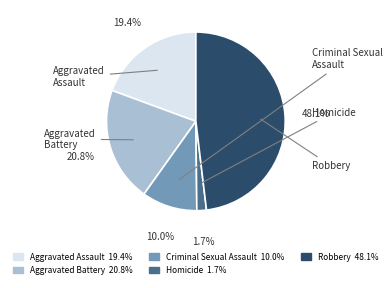

What is the smallest slice in the pie chart?

Homicide